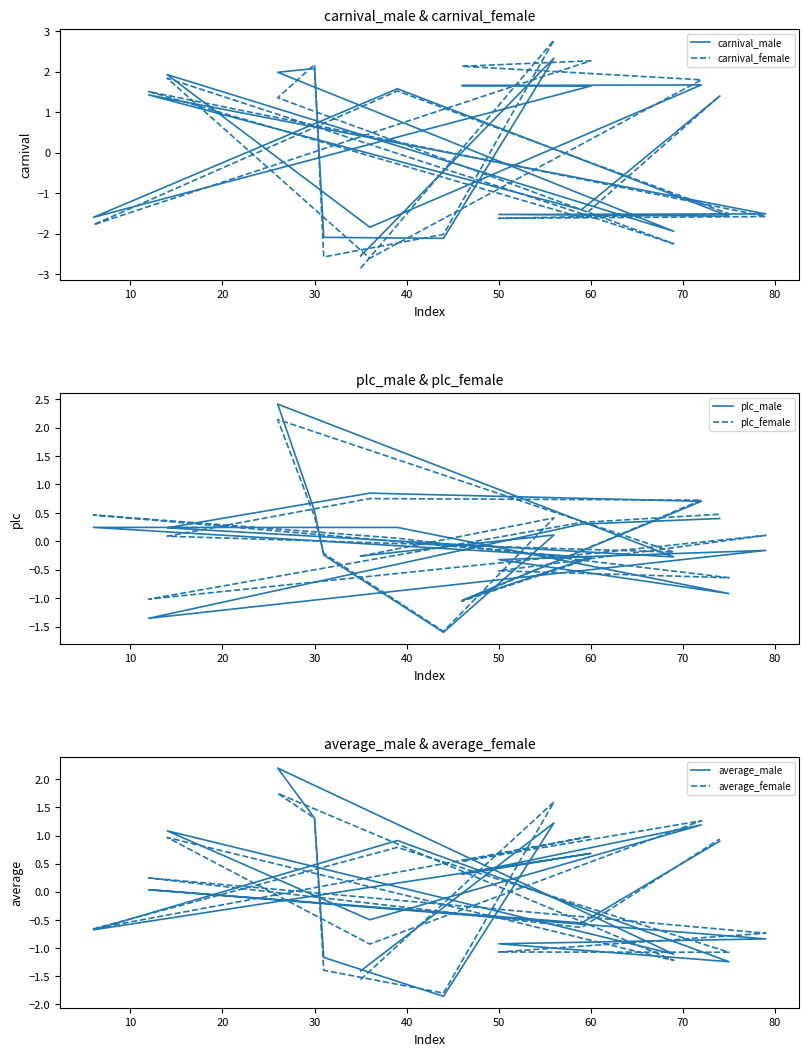

What is the total value across all series at 10?

8.5